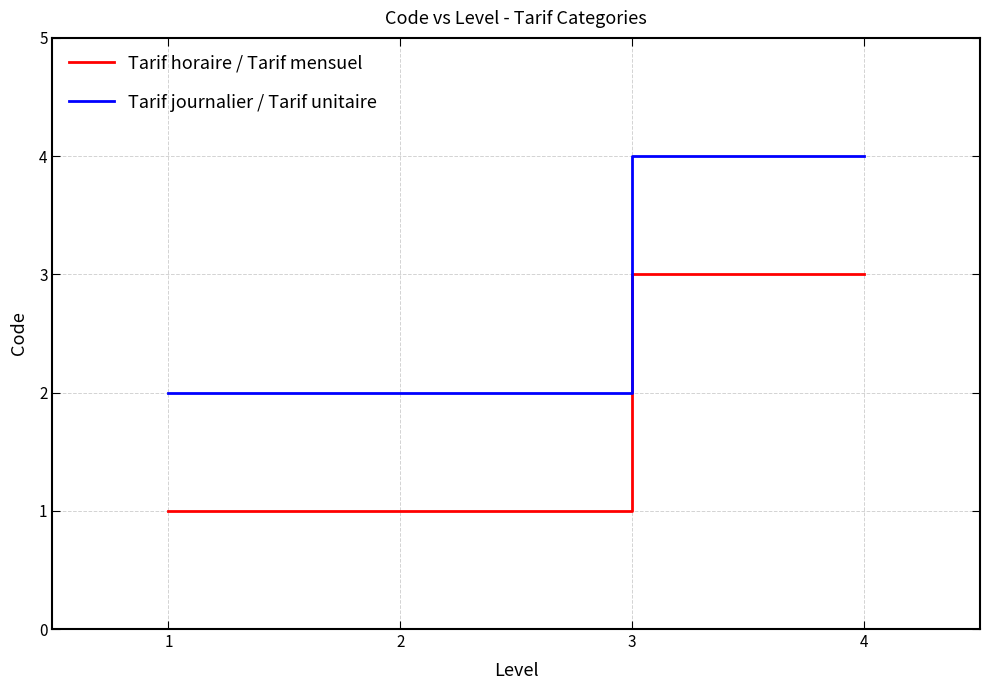

True or false: Tarif horaire / Tarif mensuel has more than 1 points higher than both neighbors.

False